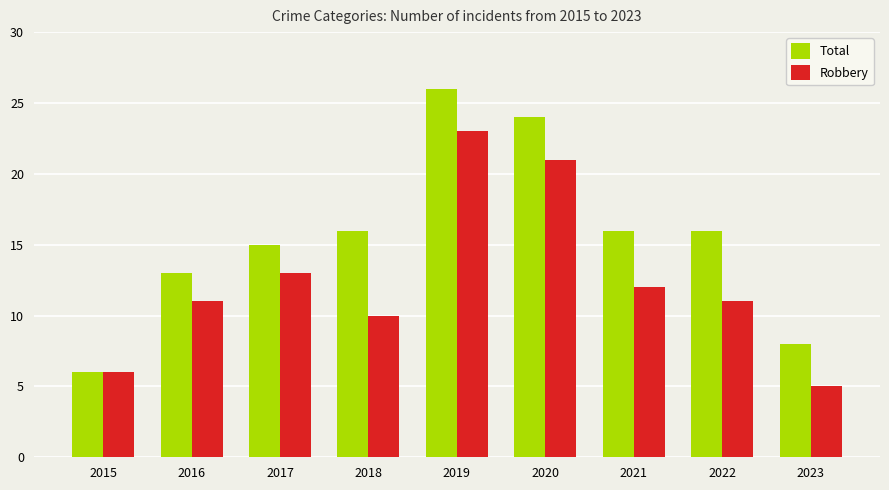

What is the sum of all Robbery values?

112